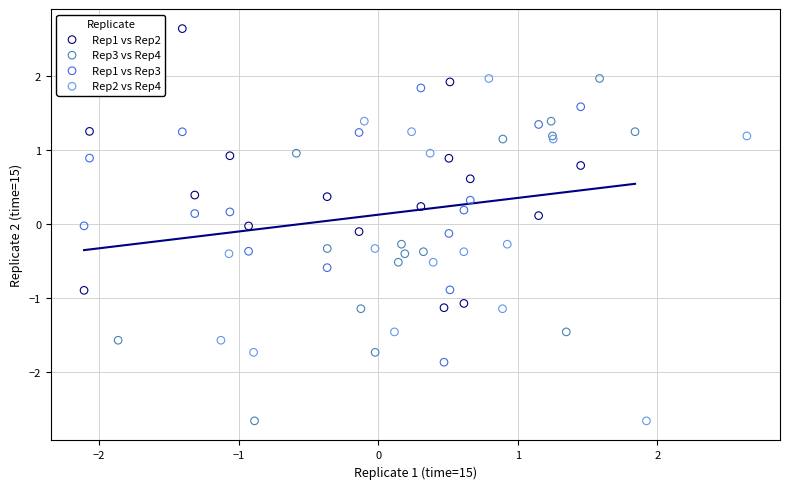

Which series contains the highest Y value?

Rep1 vs Rep2